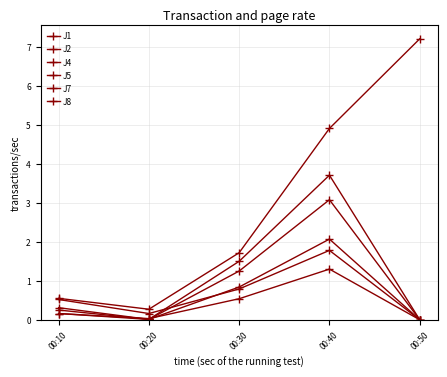

How many distinct data groups are displayed?

6